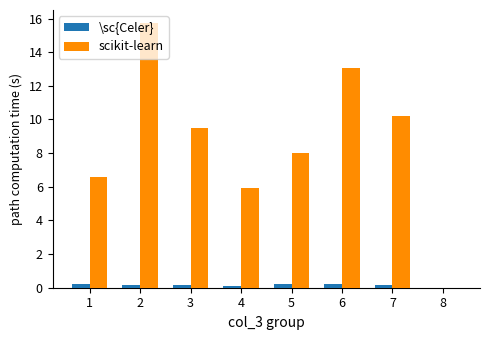

What is the sum of all scikit-learn values?

69.0